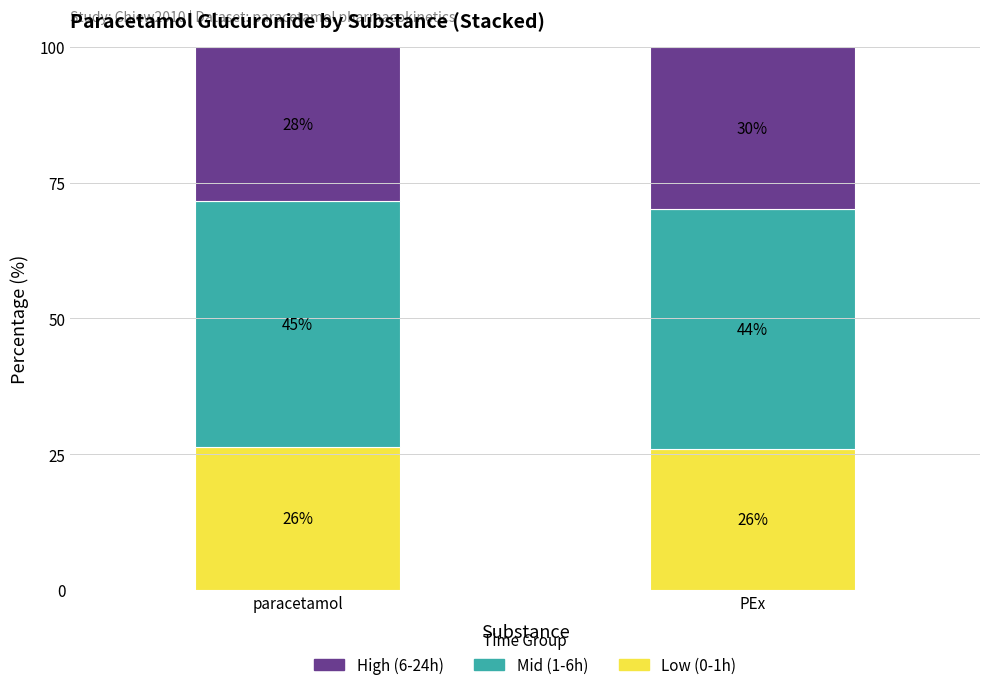

The value of Low (0-1h) at paracetamol is 26.3. True or false?

True